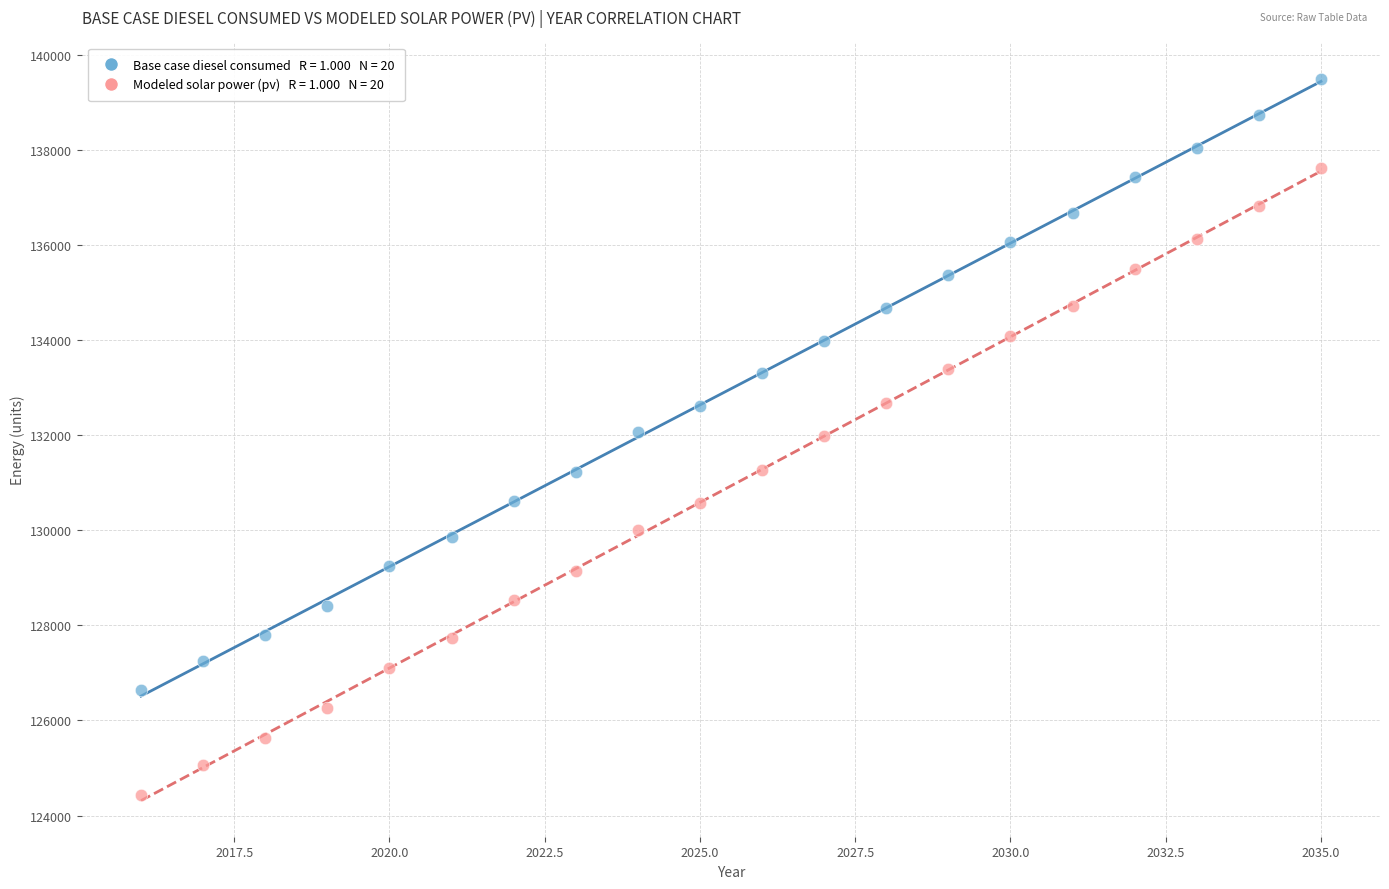

Across all data points, what is the range of X values (max minus min)?

19.0